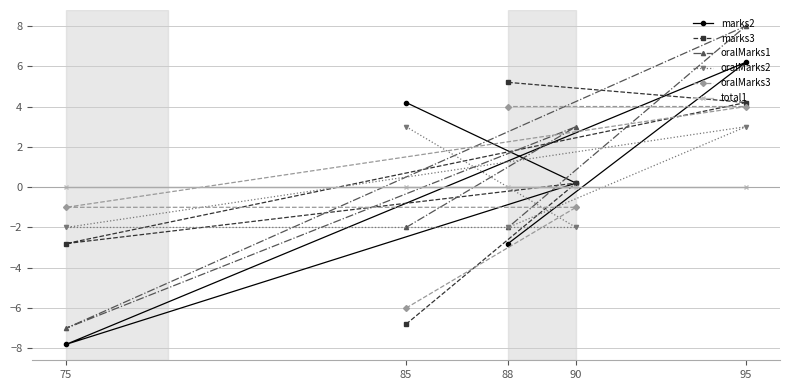

Reading left to right, transcribe all the data shown in this chart.

marks2: 75=-7.8	85=4.2	88=-2.8	90=0.2	95=6.2
marks3: 75=-2.8	85=-6.8	88=5.2	90=0.2	95=4.2
oralMarks1: 75=-7.0	85=-2.0	88=-2.0	90=3.0	95=8.0
oralMarks2: 75=-2.0	85=3.0	88=-2.0	90=-2.0	95=3.0
oralMarks3: 75=-1.0	85=-6.0	88=4.0	90=-1.0	95=4.0
total1: 75=0.0	85=0.0	88=0.0	90=0.0	95=0.0